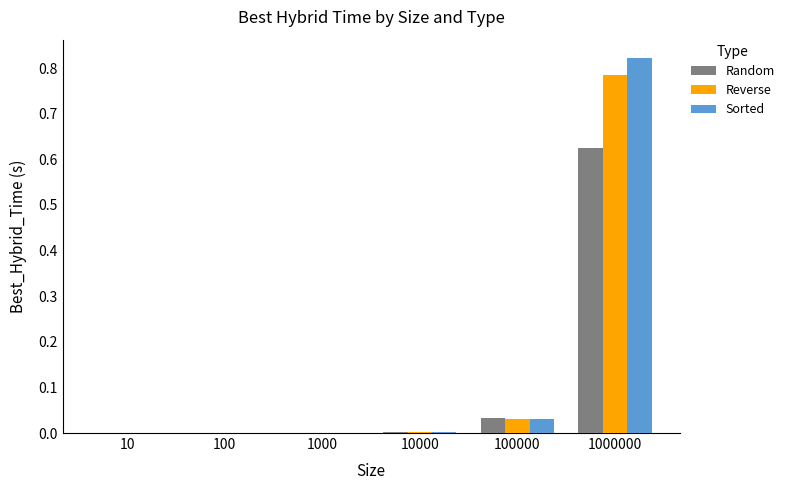

What is the total value across all series at 100000?

0.1